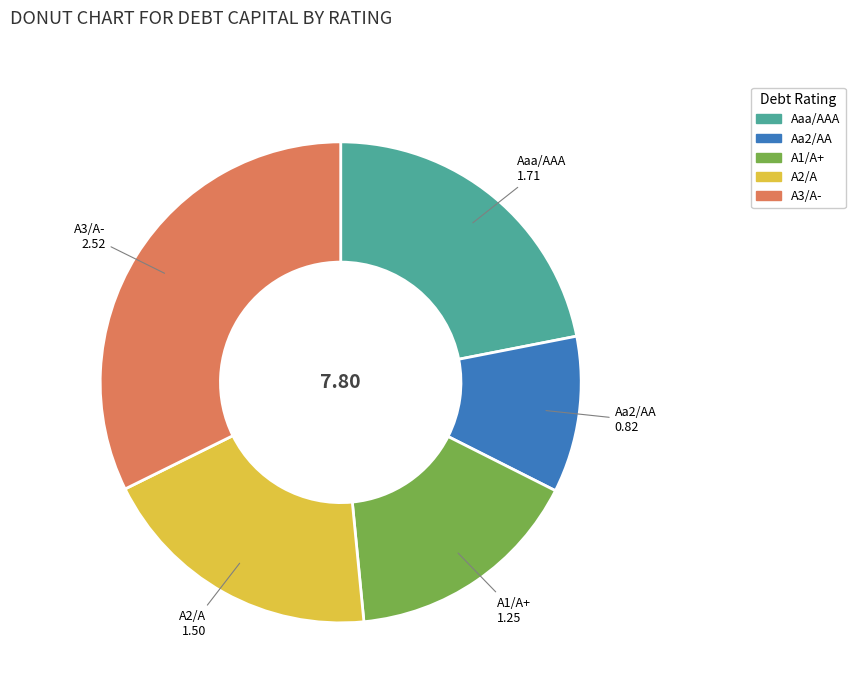

Is the sum of Aaa/AAA and A1/A+ greater than half?

No